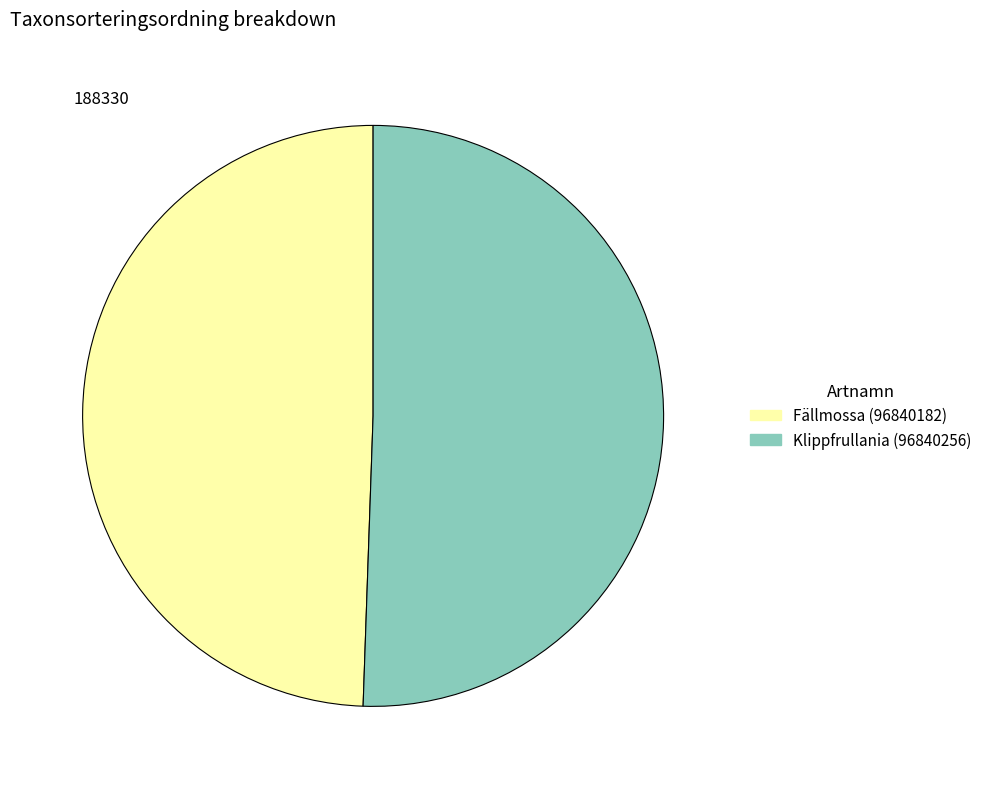

True or false: Fällmossa (96840182) accounts for 49% of the total.

True